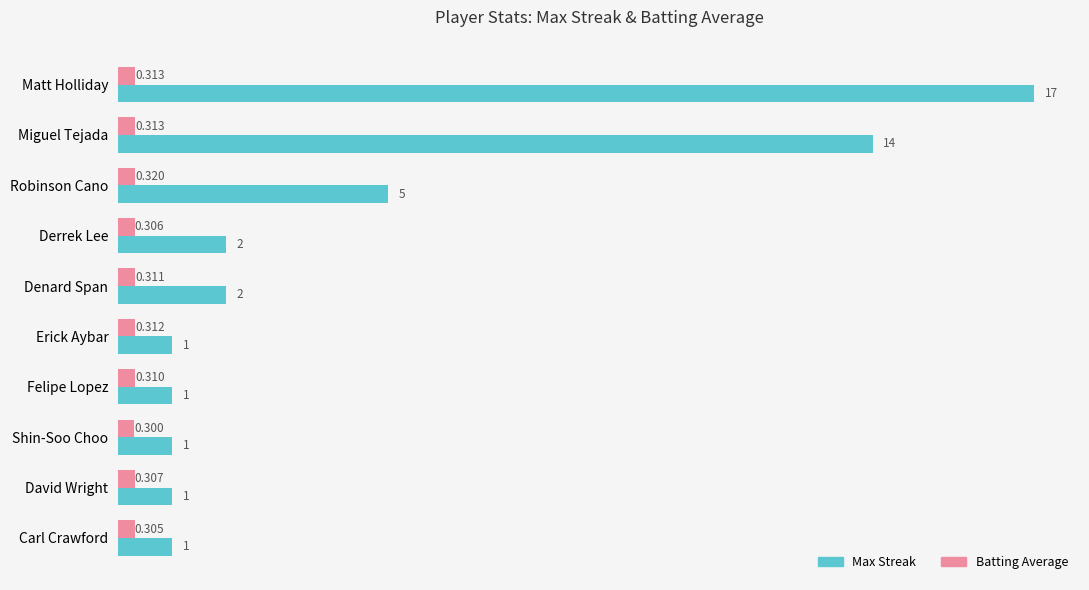

Rank the series by their maximum value, from highest to lowest.

Max Streak, Batting Average